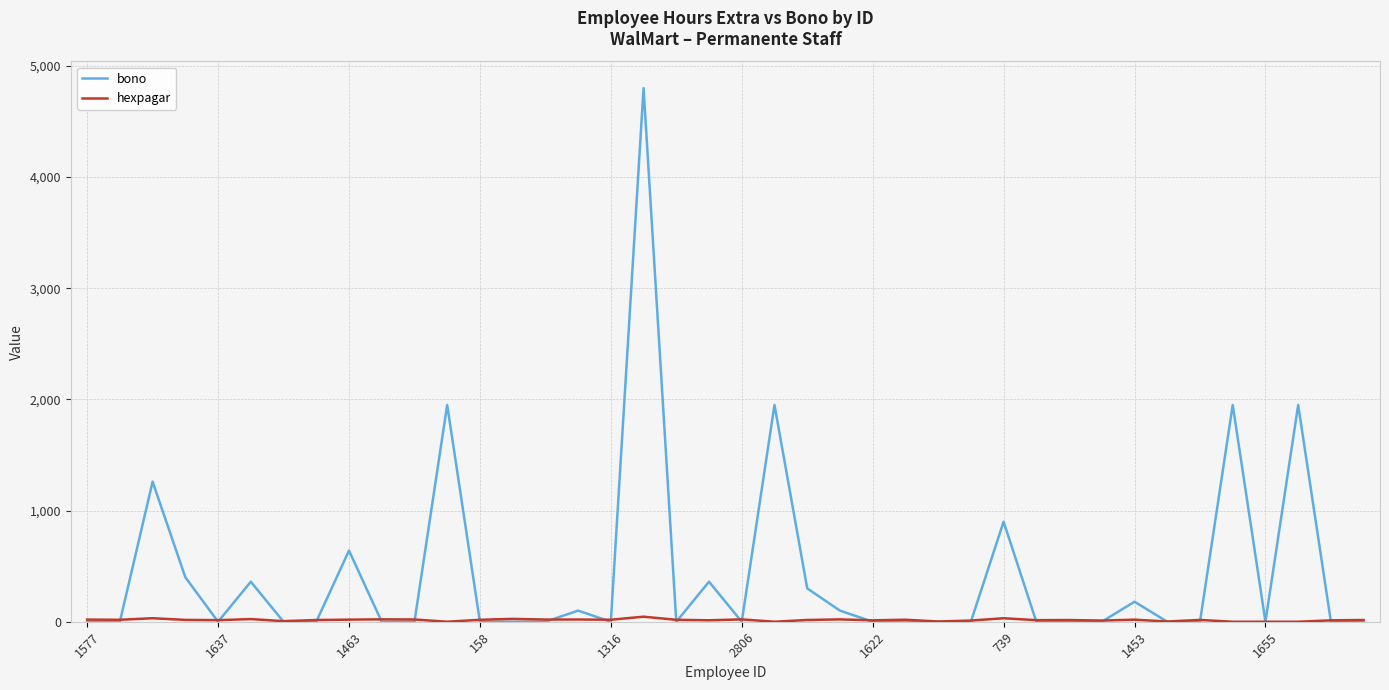

Which series has the widest spread of values?

bono